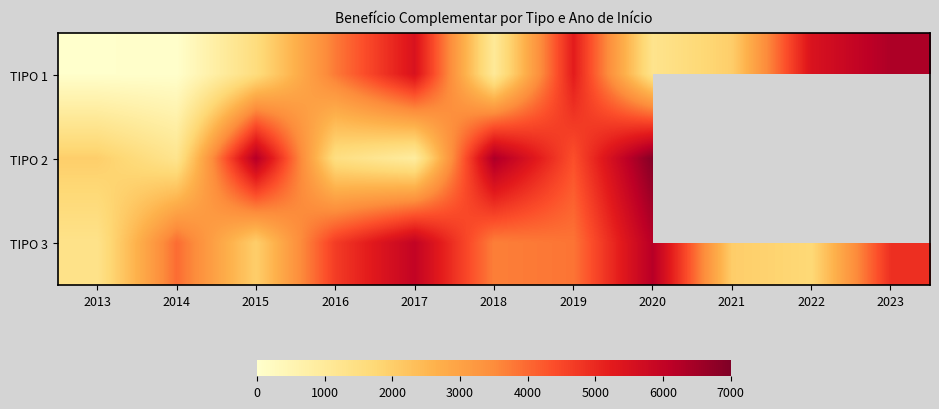

What is the difference between the TIPO 1 values at 2023 and 2019?

1107.0